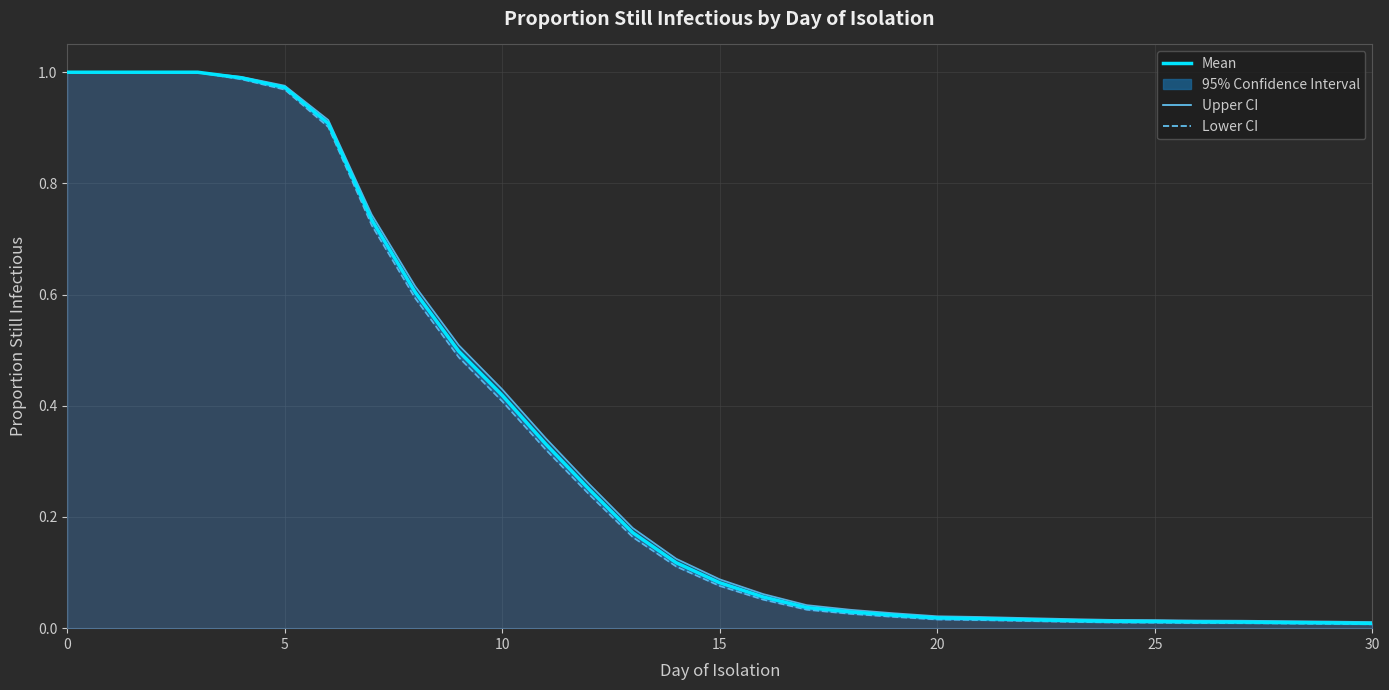

What is the highest value of the Lower CI series?

1.0